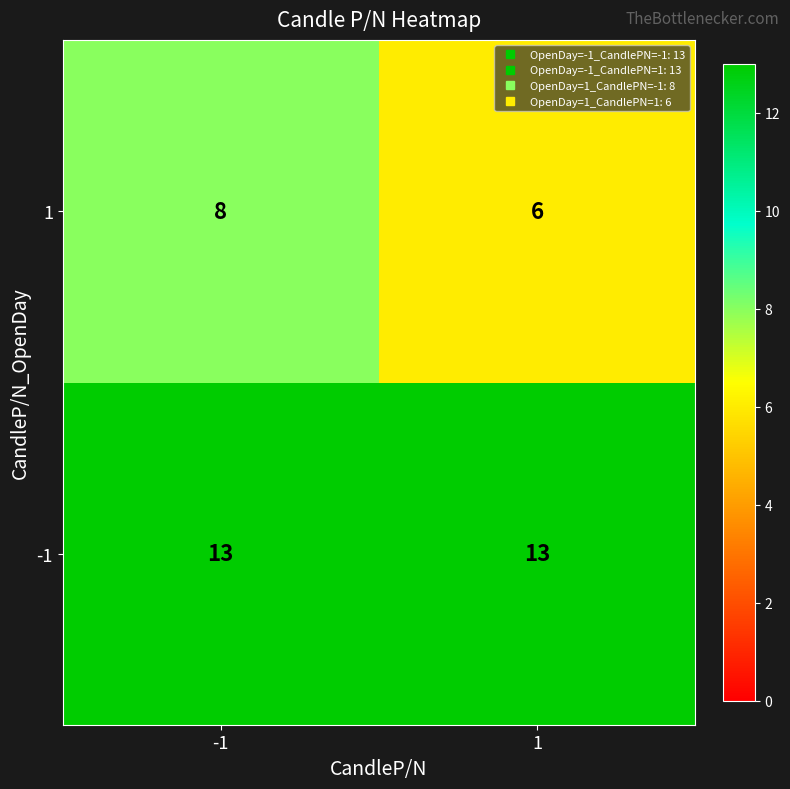

What is the approximate value of 1 at 1?

6